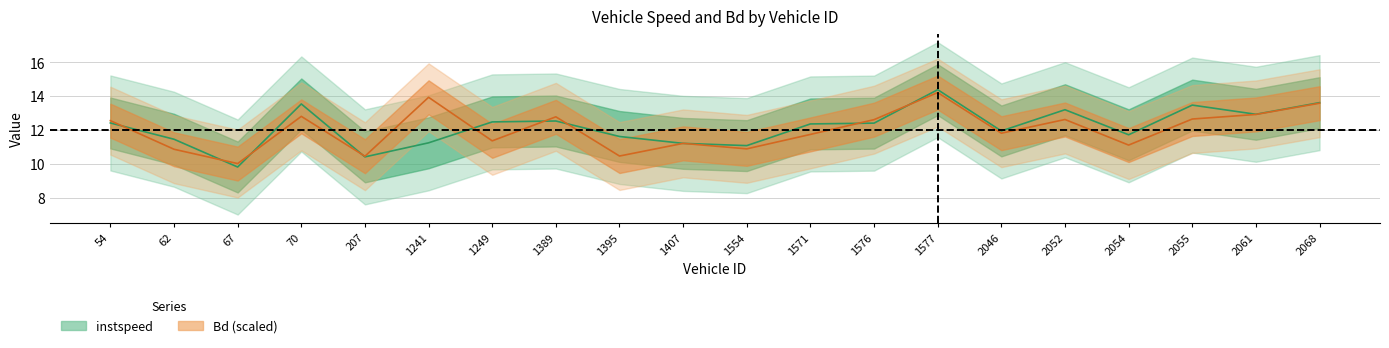

At which category is the sum across all series the highest?

1577